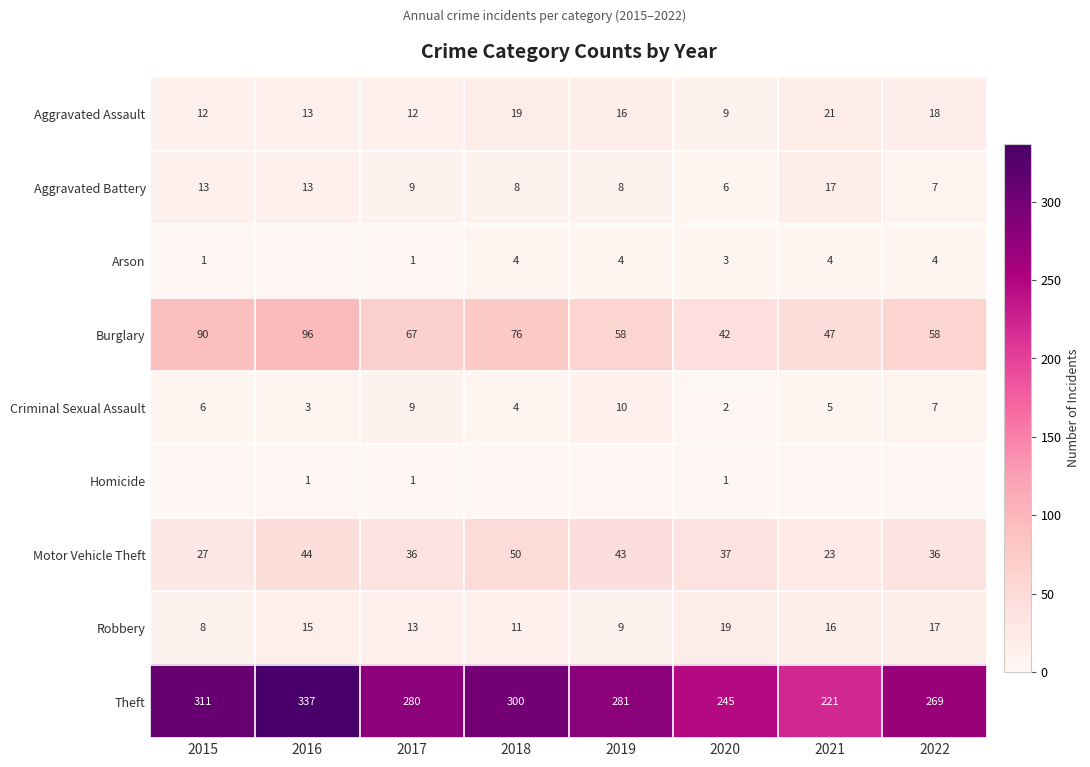

Where does the Aggravated Battery series first go above 9?

2015